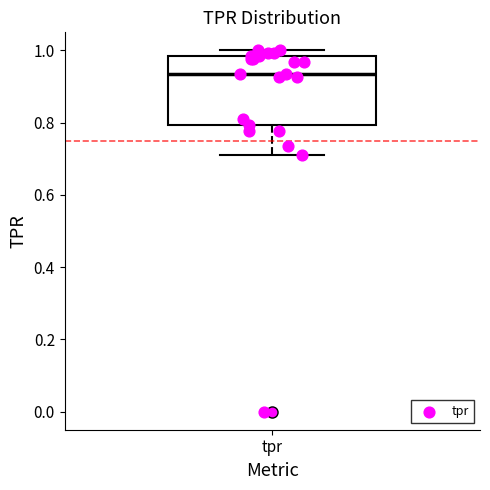

Where is the lower edge of the box for tpr on the y-axis? The values are not printed on the chart, so give them approximately, as read against the axis.

0.80